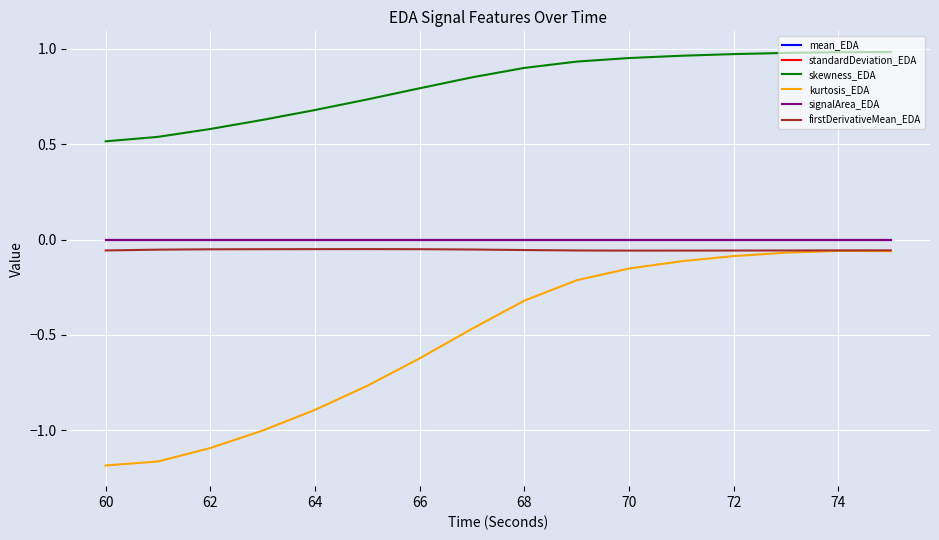

Which series has the largest total across all categories?

skewness_EDA